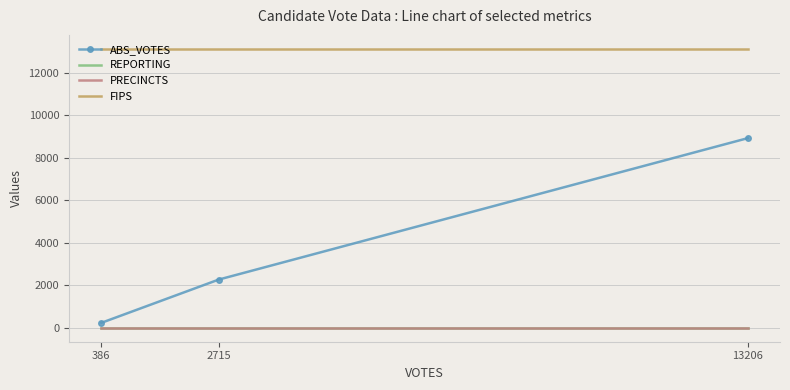

Rank the series by their maximum value, from highest to lowest.

FIPS, ABS_VOTES, REPORTING, PRECINCTS